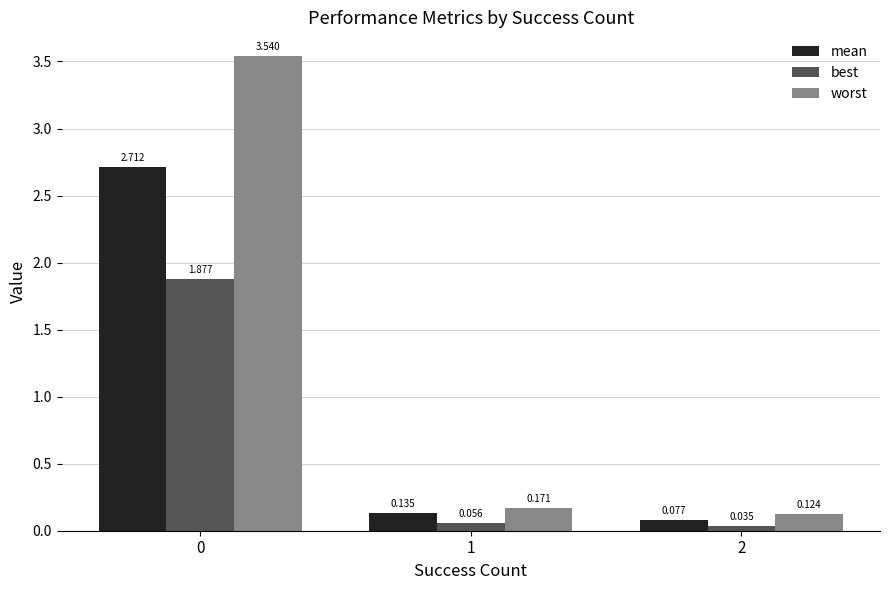

Which series has the largest total across all categories?

worst